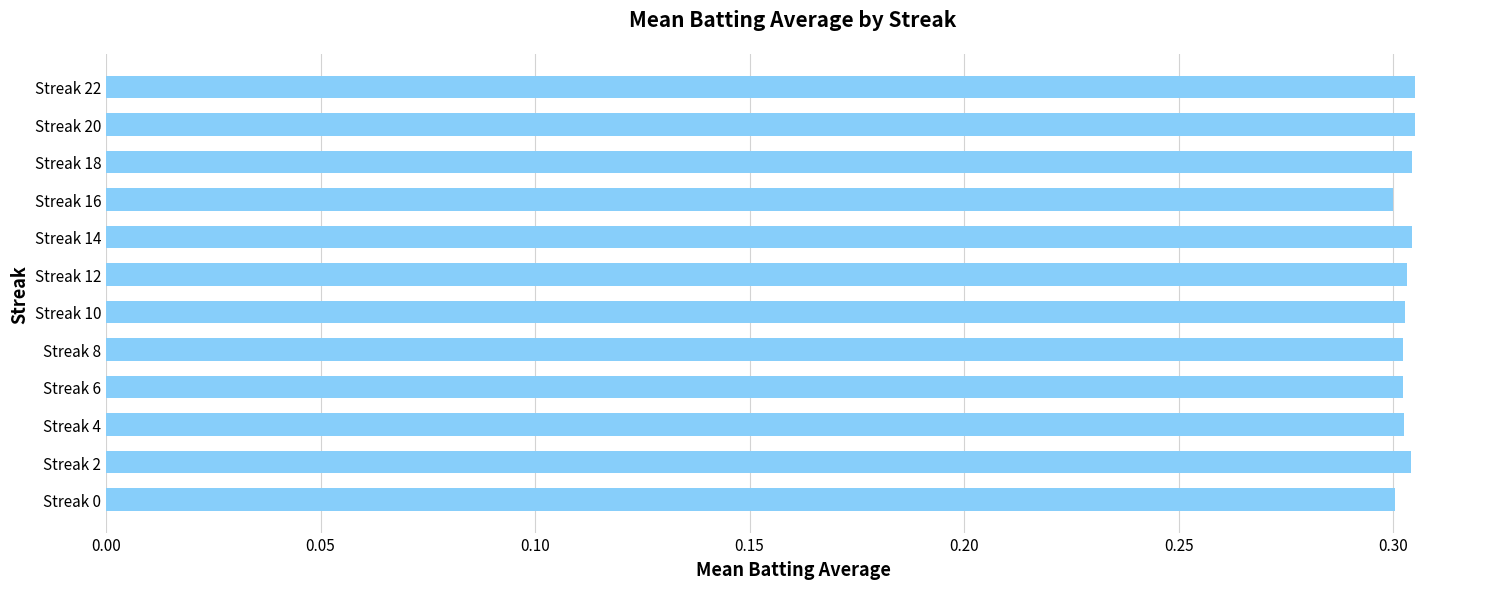

Count the values in the range 0 to 1.

12